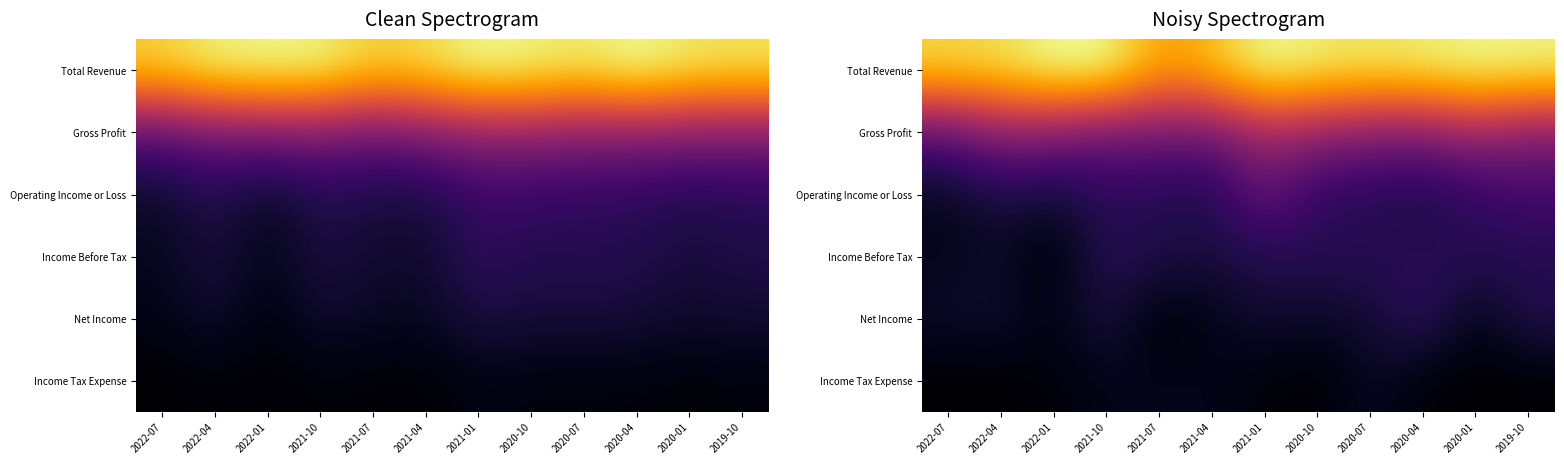

Is it true that Operating Income or Loss equals 0.2 at 2021-07?

False